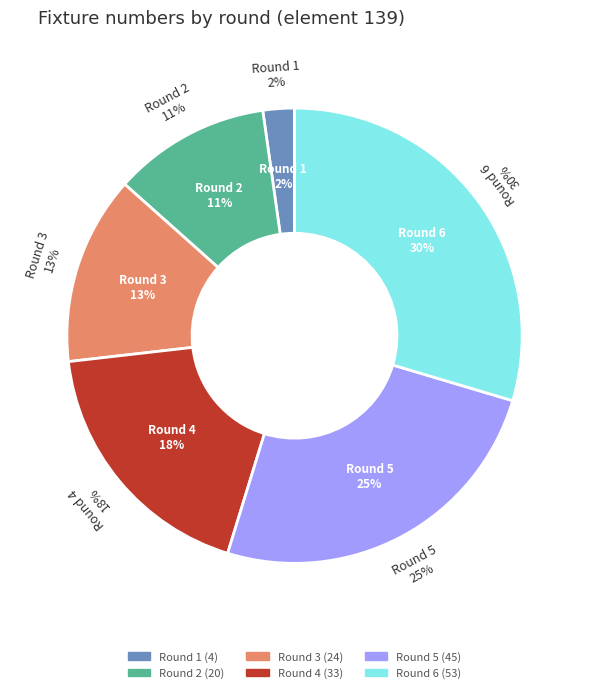

Approximately how many times larger is the value at Round 2 compared to Round 5?

0.4